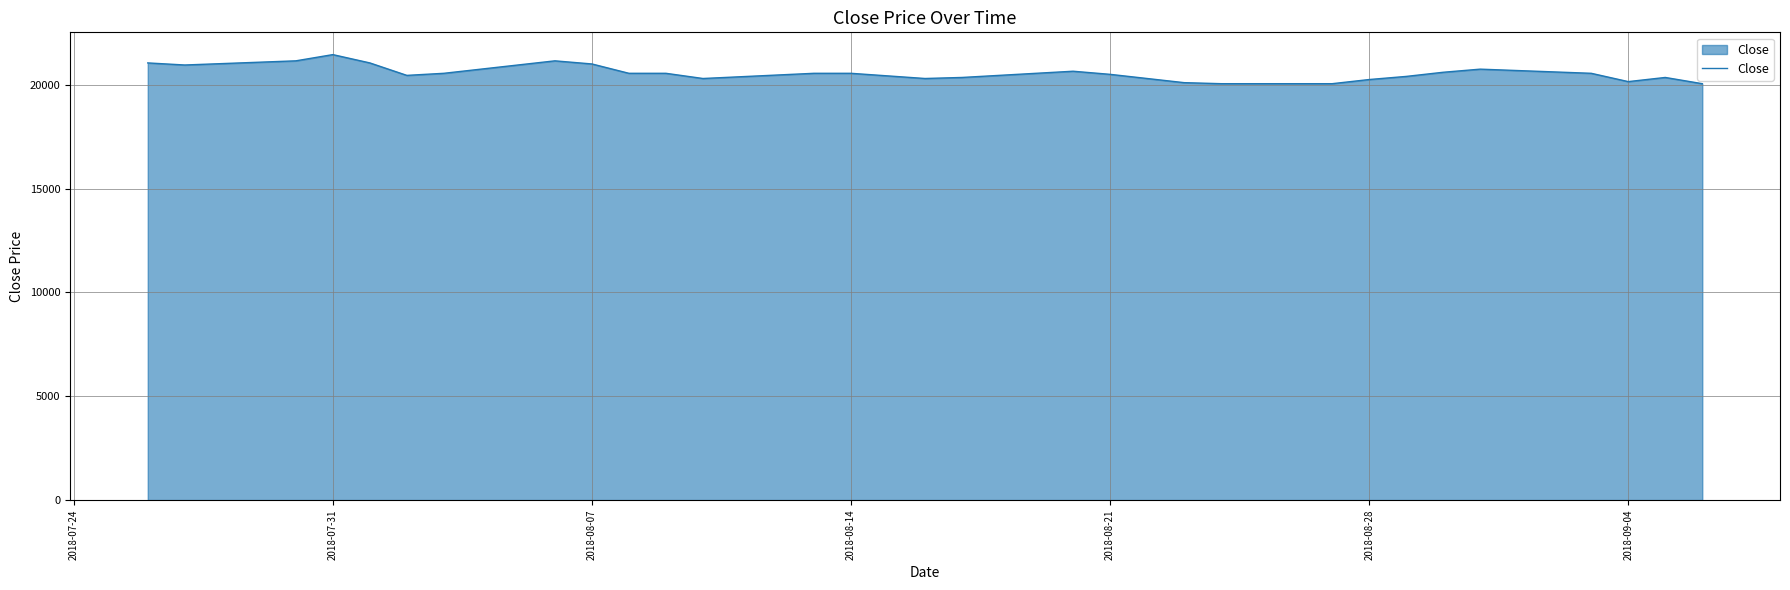

What is the minimum value shown in the chart?

20050